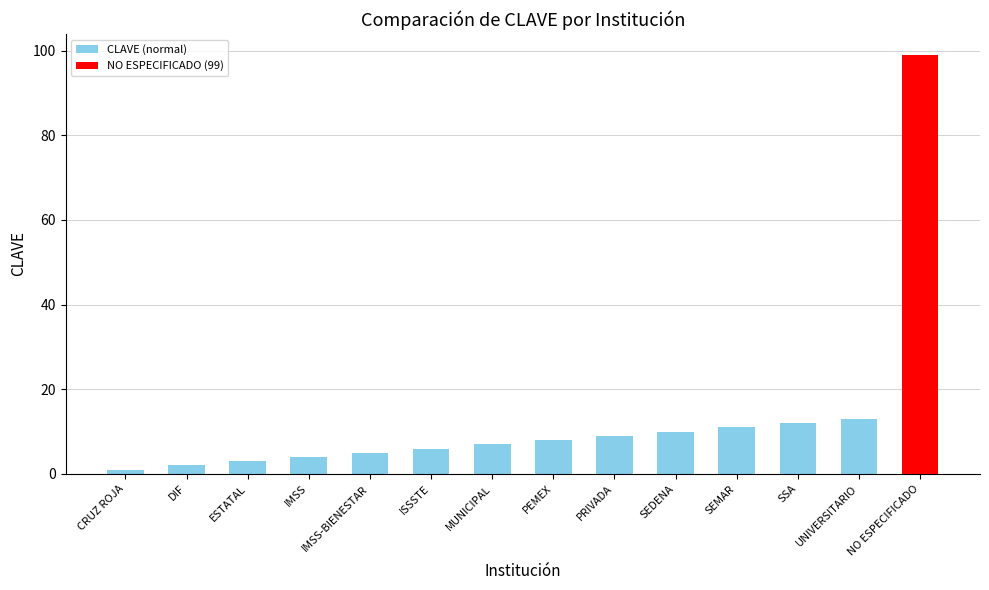

Reading left to right, transcribe all the data shown in this chart.

1	2	3	4	5	6	7	8	9	10	11	12	13	99